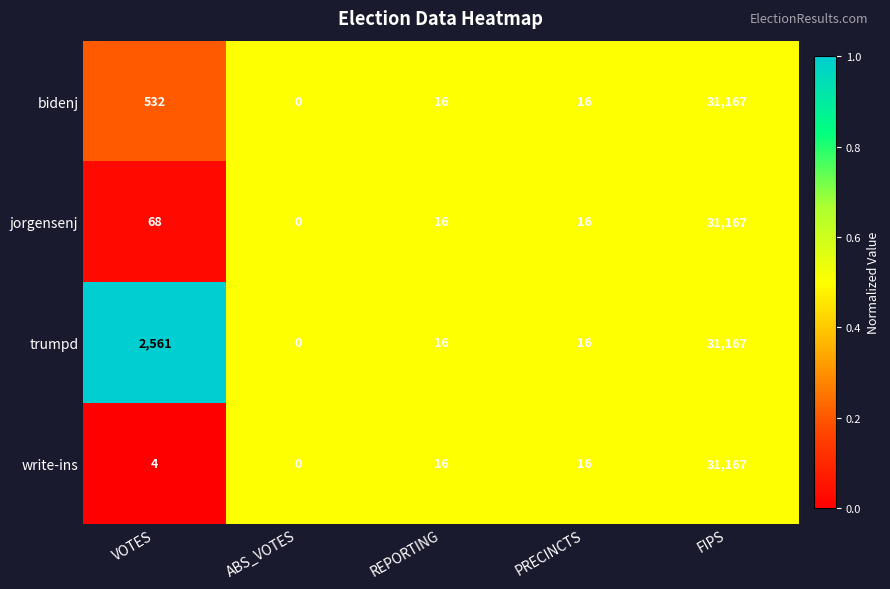

Which series changed the most between VOTES and FIPS?

write-ins